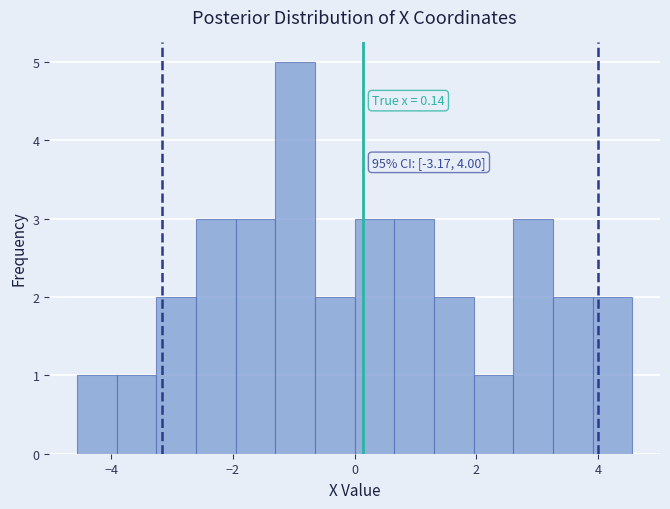

Around what value on the x-axis is the tallest bar? Give the approximate position of its centre, as read against the axis.

-1.0